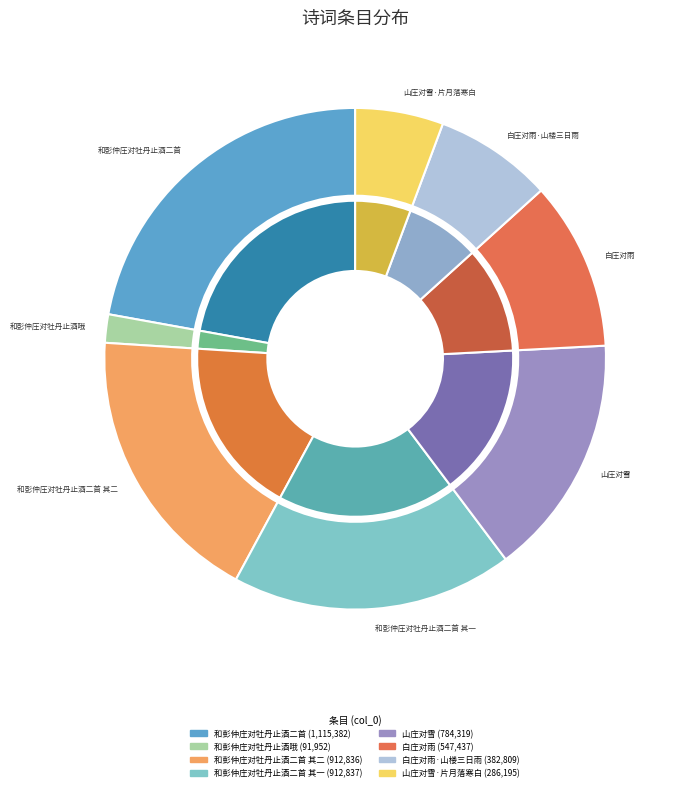

What percentage is NOT represented by 和彭仲庄对牡丹止酒二首 其一?

81.9%